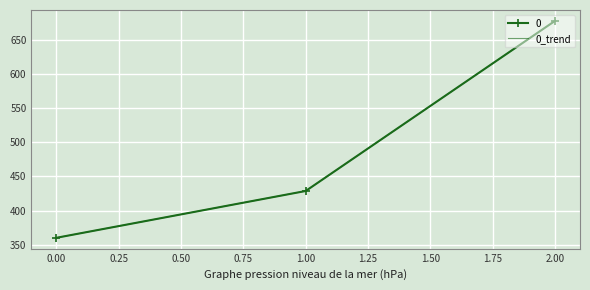

How many distinct data groups are displayed?

1